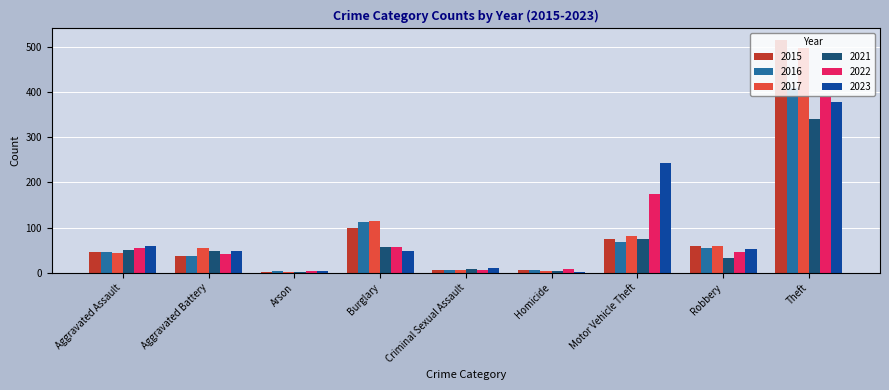

What is the spread (max minus min) of values at Homicide?

7